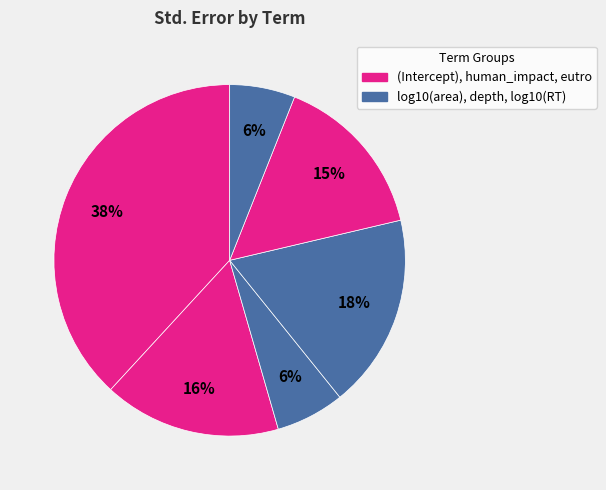

Count the number of slices in the pie.

6